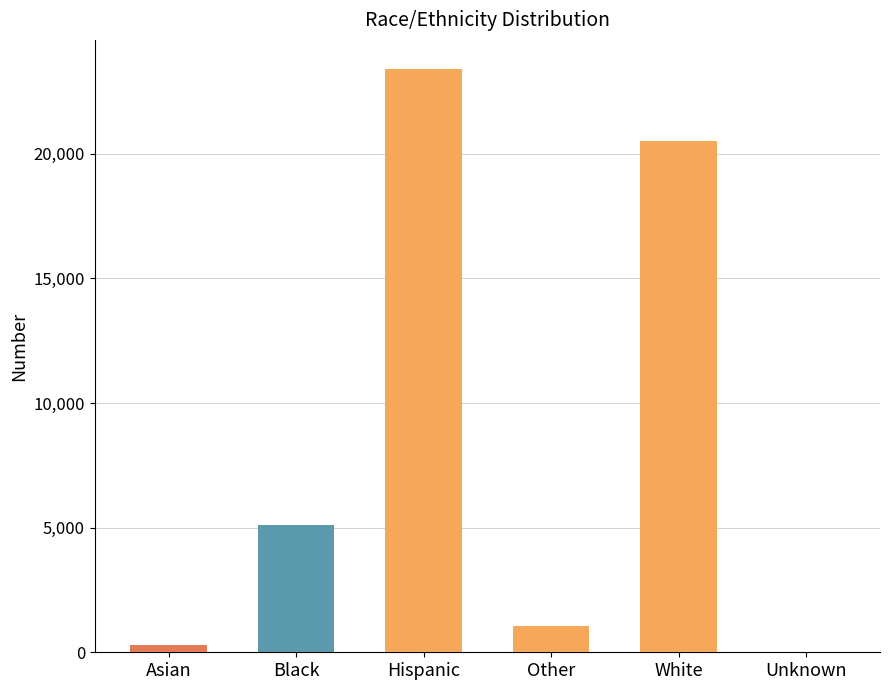

What is the value of the 1st bar from the left?

273